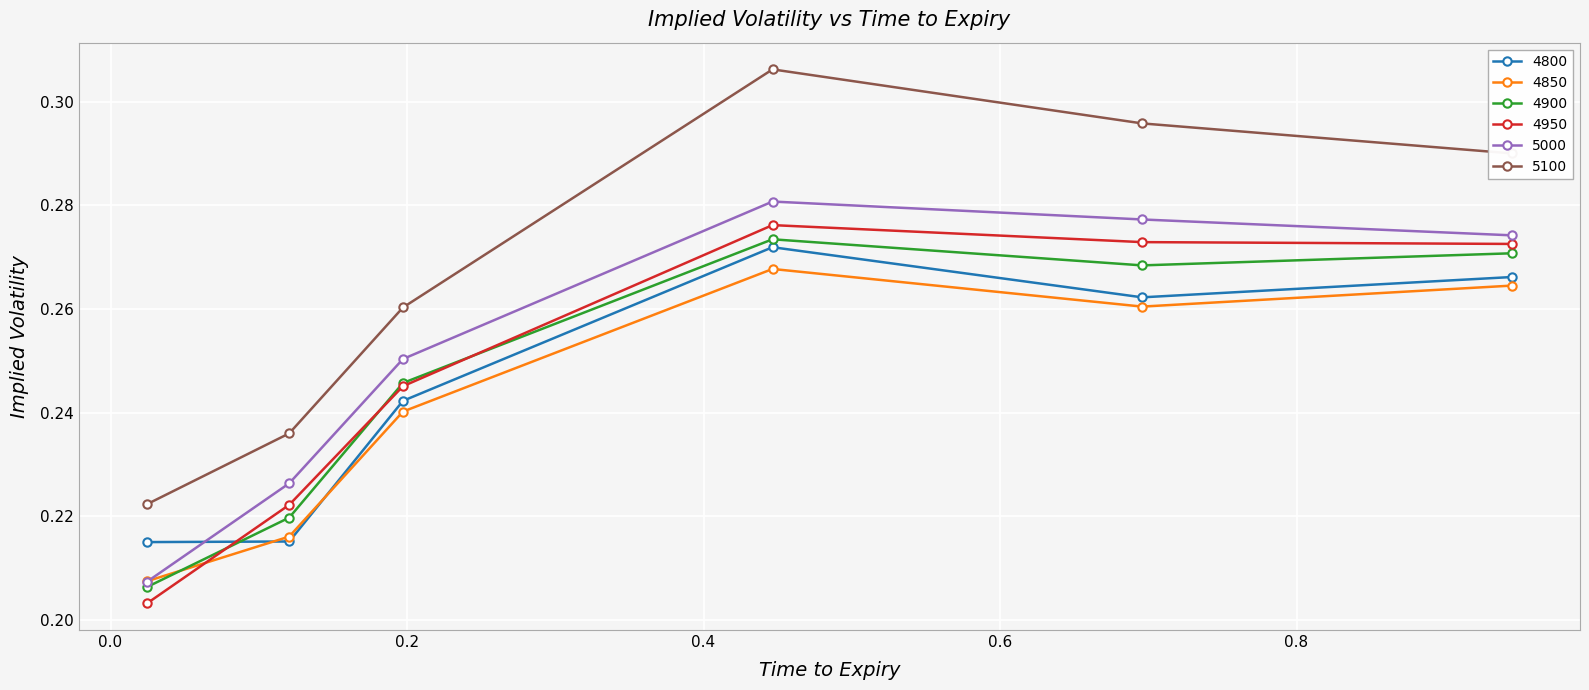

True or false: 4850 has more than 2 interior local peaks.

False